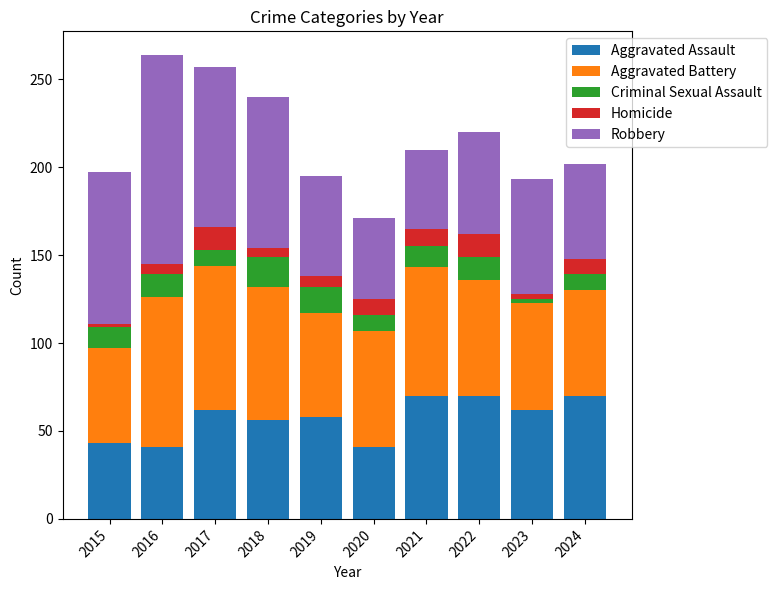

Are the bars horizontal?

No